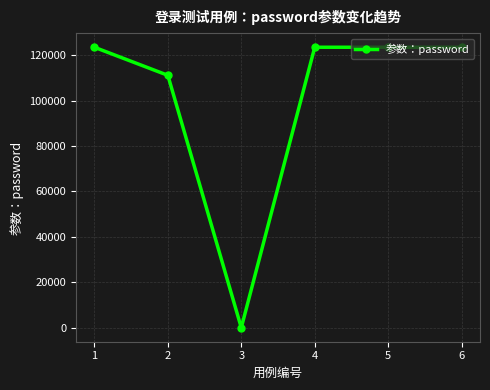

Is it true that the value at 6 is 57646?

False